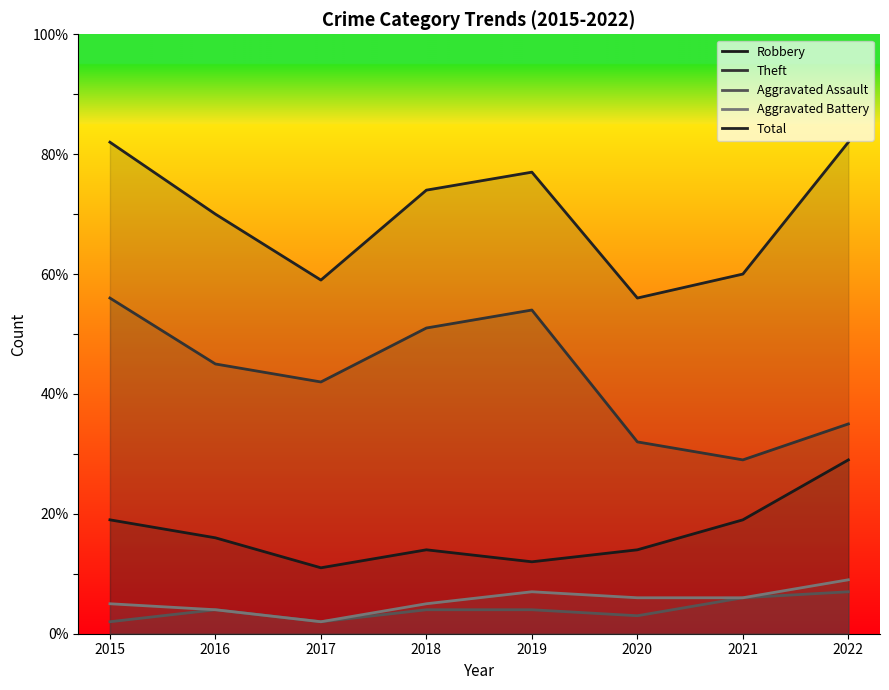

Where is the first local maximum for Aggravated Assault?

2016